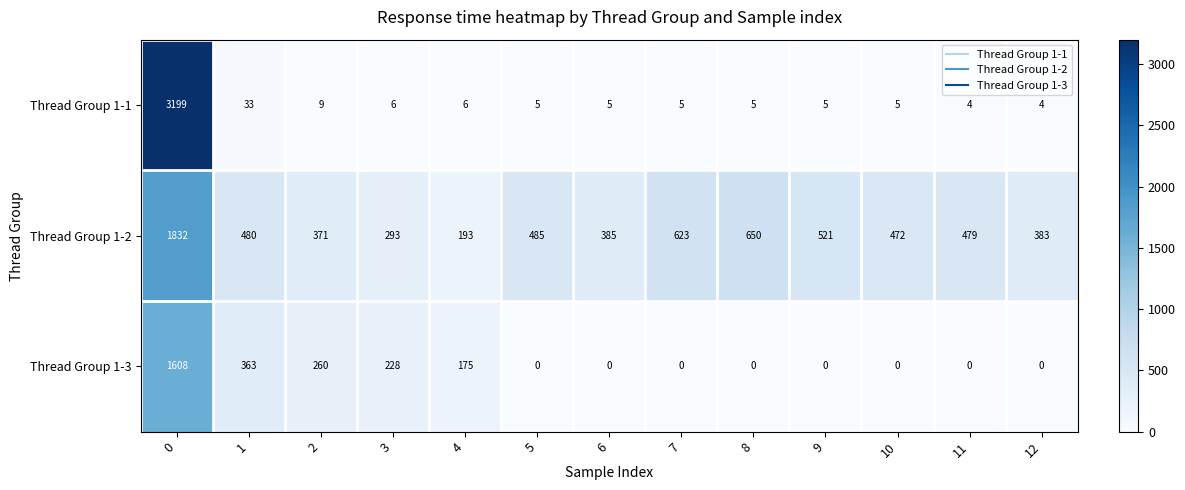

Which series has the widest spread of values?

Thread Group 1-1